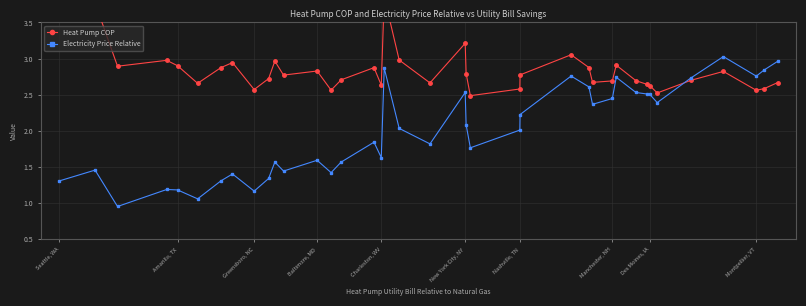

In Electricity Price Relative, how many points are lower than both neighbors (excluding endpoints)?

11